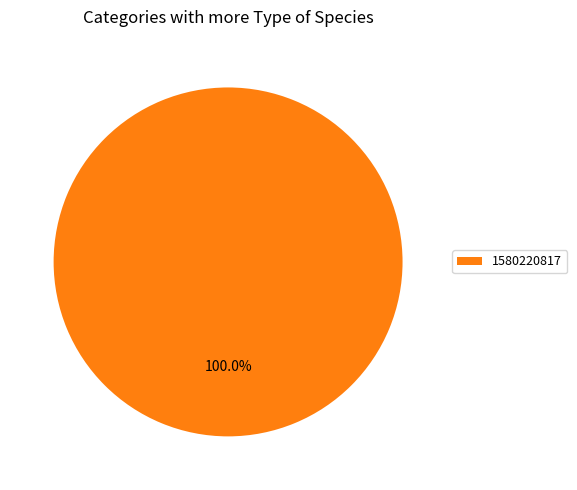

Is there any slice that represents more than half of the pie?

Yes